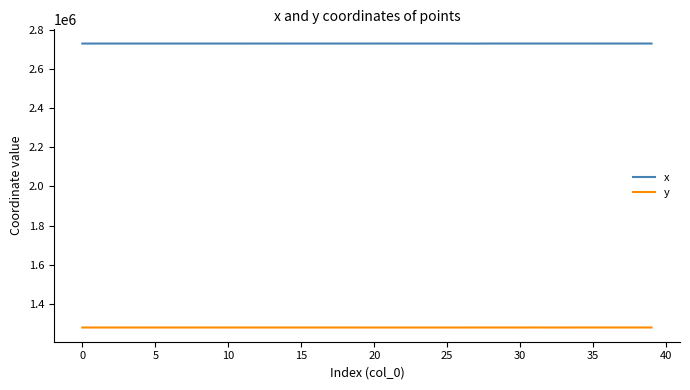

What is the sum of all y values?

51131320.1